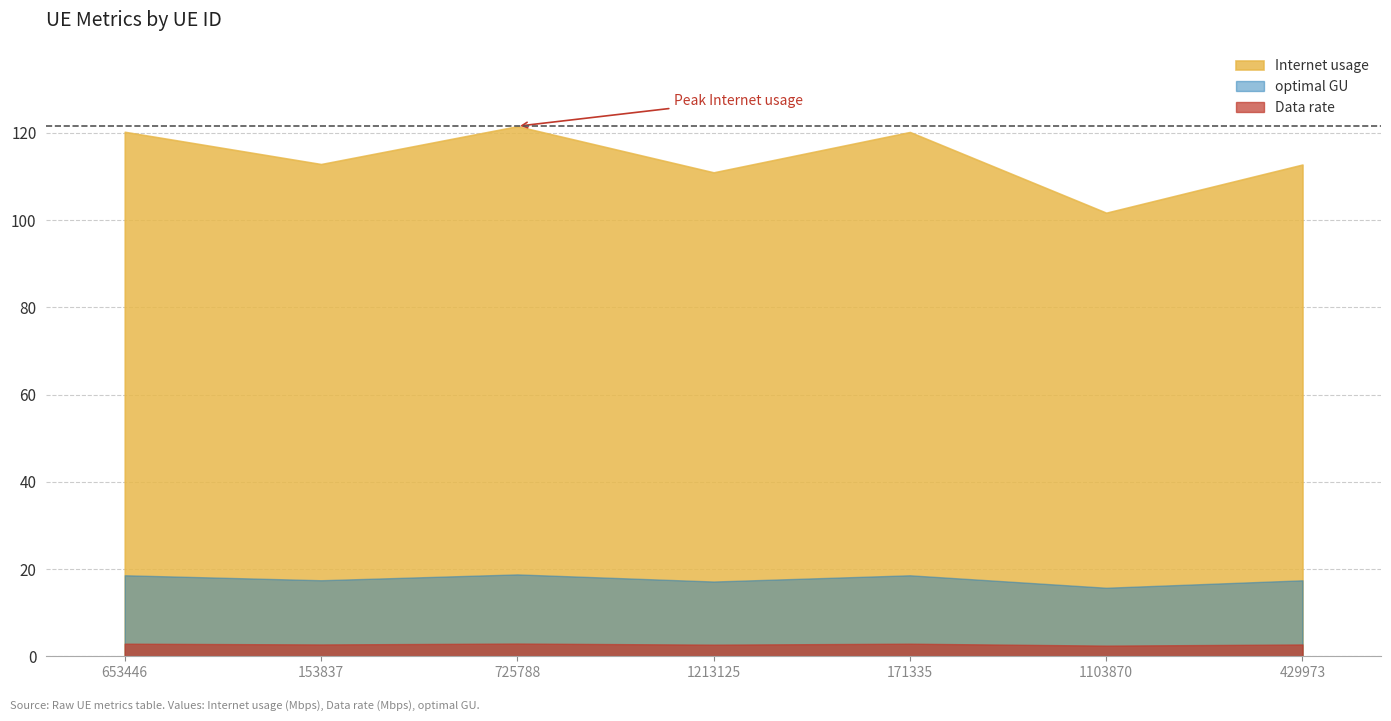

True or false: optimal GU and Internet usage cross at least once.

False